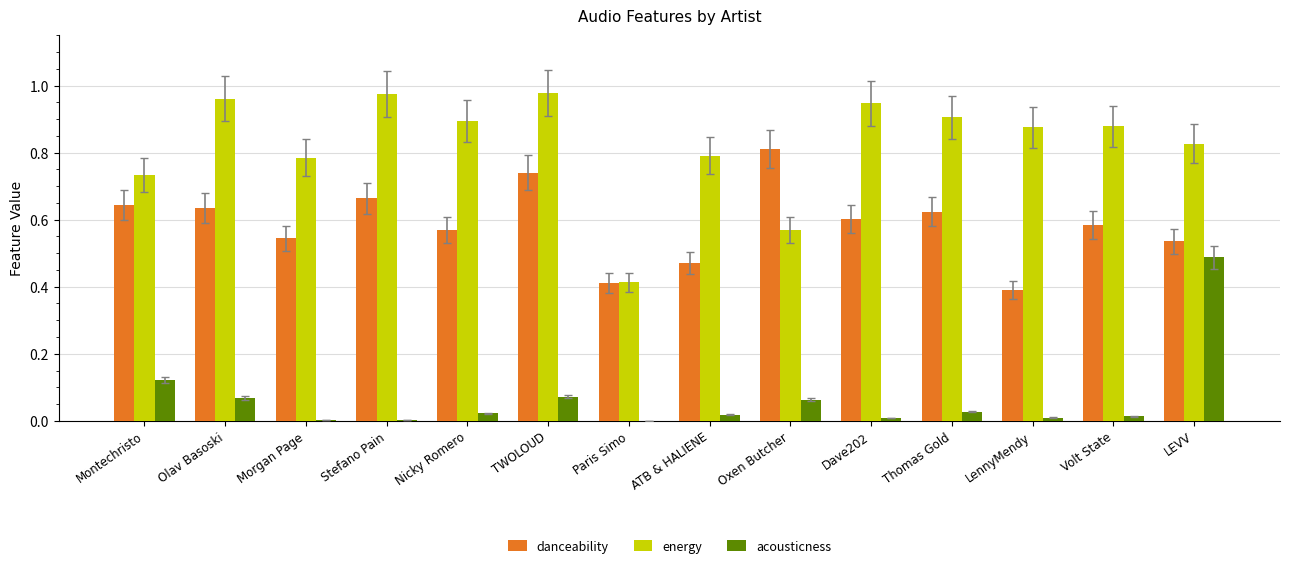

What are all the series names shown in the legend?

danceability, energy, acousticness